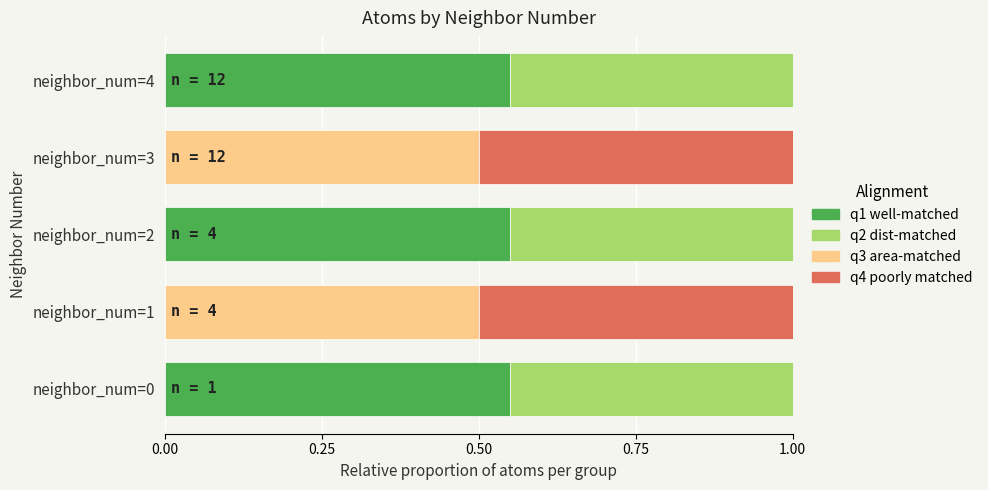

What is the sum of all q1 well-matched values?

1.7